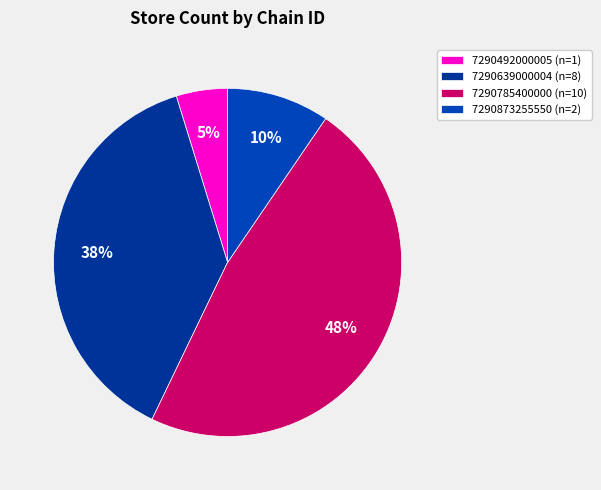

Is it true that 7290785400000 is 48% of the pie?

True